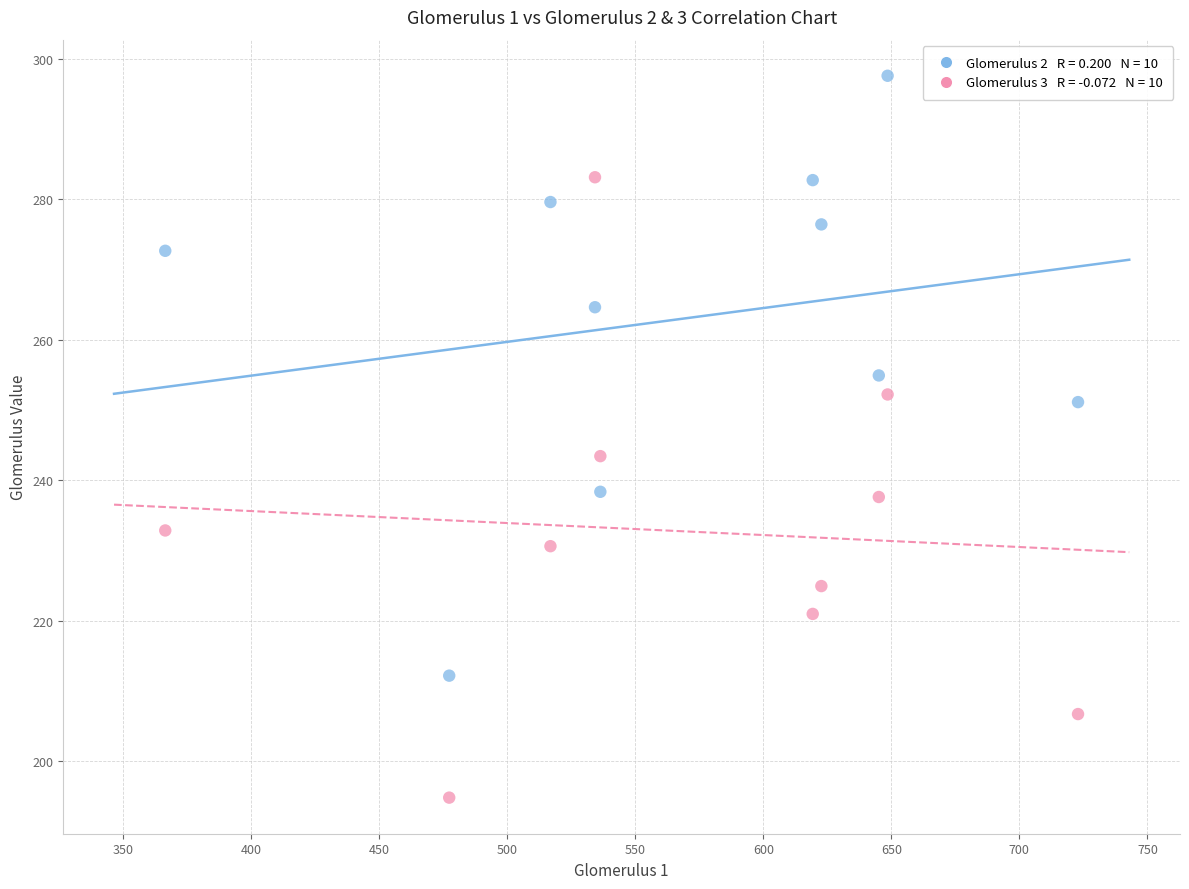

Across all series, what Y value is closest to 246?

243.4